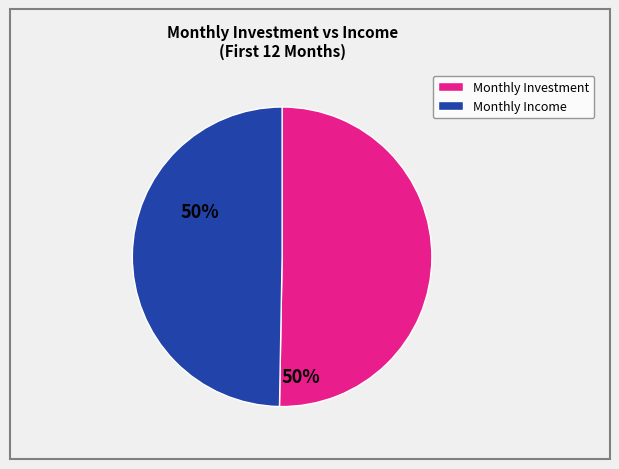

Does any single category account for the majority?

Yes